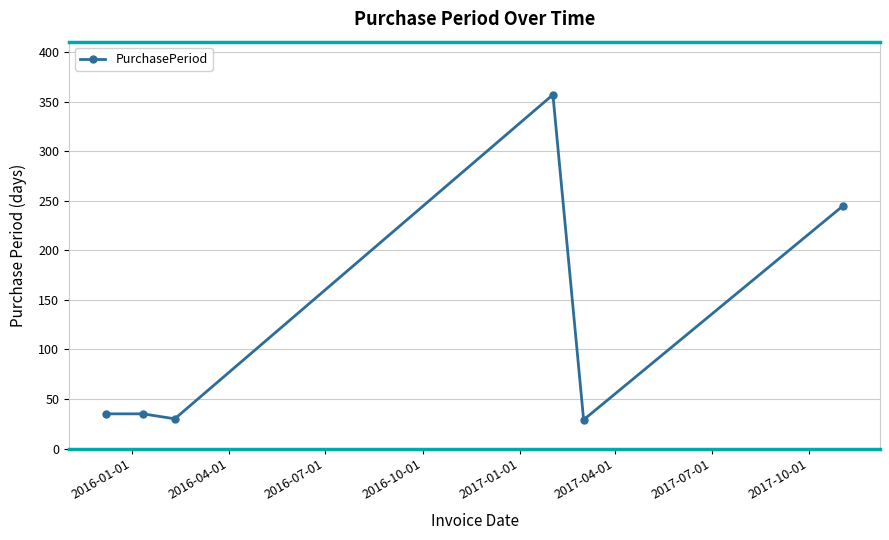

What is the value of the 3rd point from the left?

30